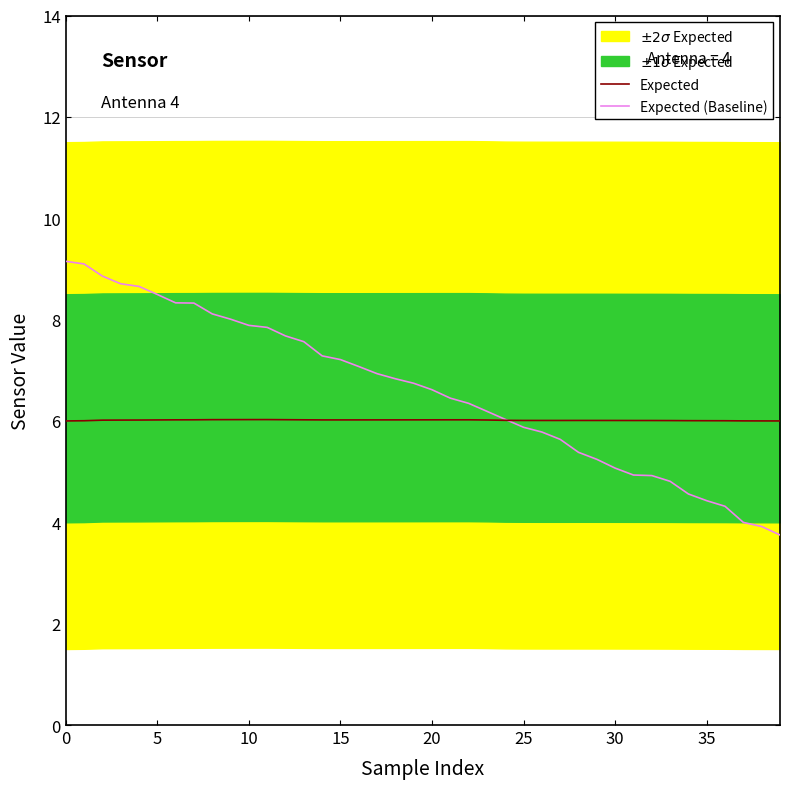

At which category does the chart reach its minimum across all series?

39